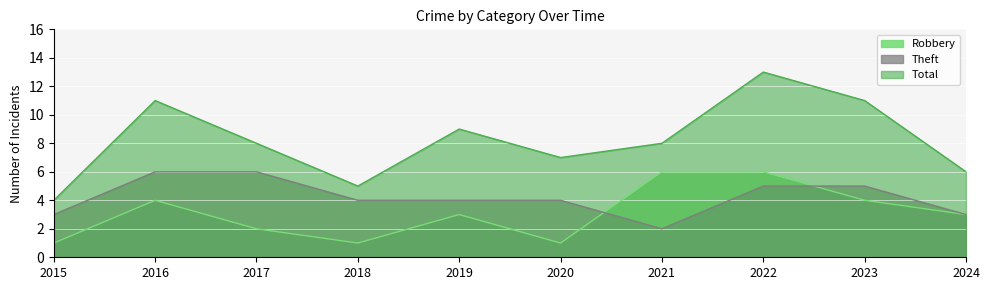

At which category is the sum across all series the highest?

2022